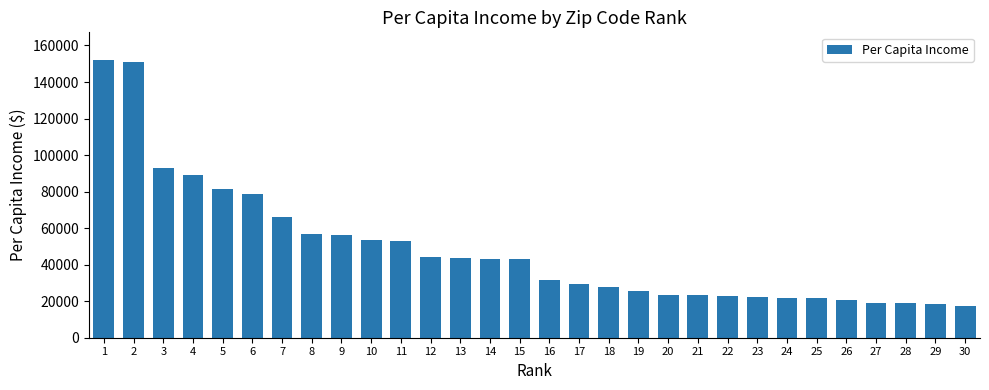

Between 15 and 12, which is larger?

12